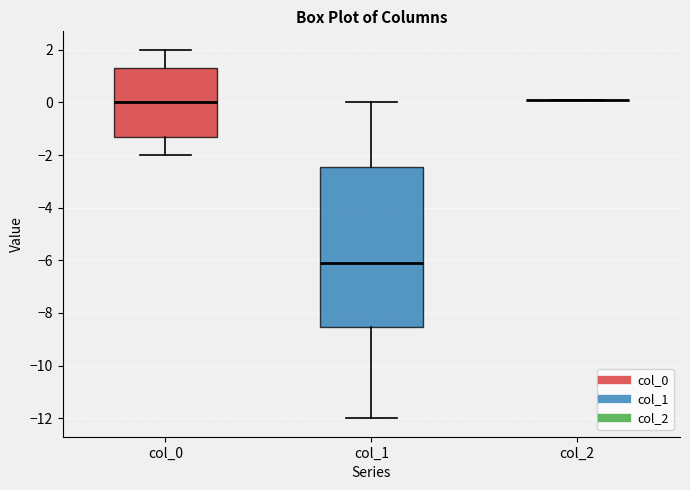

Reading left to right, transcribe this box plot: for each box, give where its median line is, the range the box spans, and where its two whiskers end, as read against the y-axis. The values are not printed on the chart, so give them approximately, as read against the axis.

col_0: median 0.0, box -1.4 to 1.4, whiskers -2.0 to 2.0
col_1: median -6.2, box -8.6 to -2.4, whiskers -12.0 to 0.0
col_2: box collapsed to a line at 0.2, whiskers 0.2 to 0.2